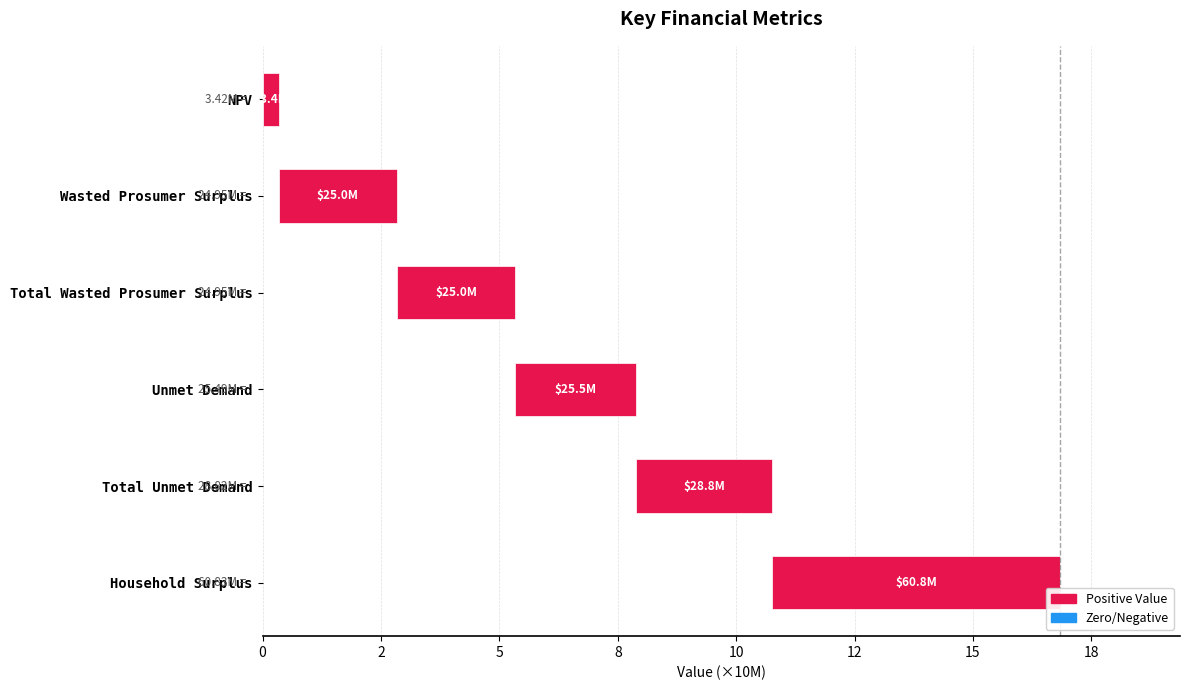

Count the number of values greater than 2.

5